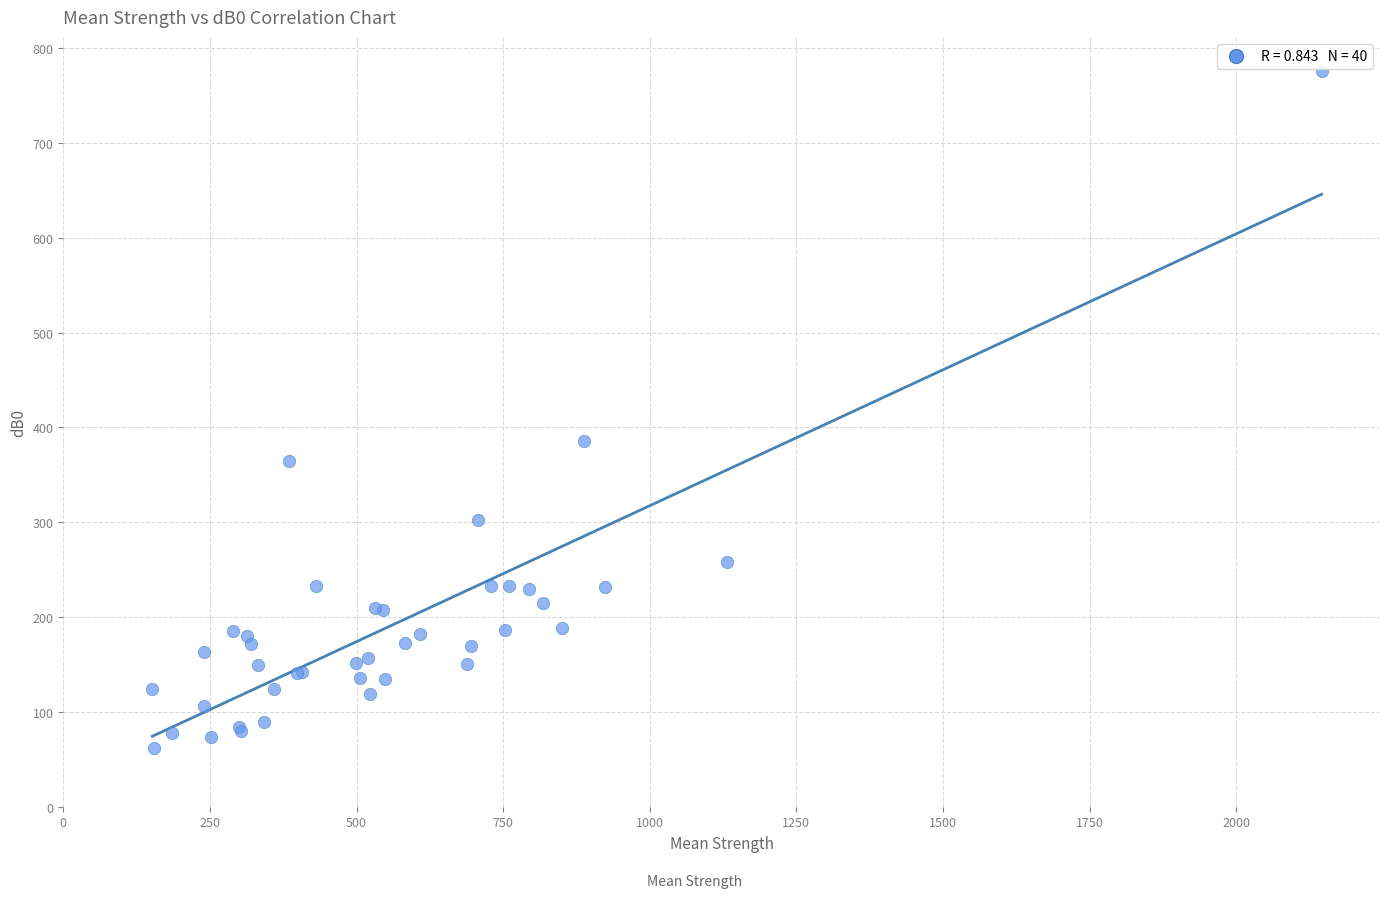

What Y value in the scatter plot is closest to 418?

385.6